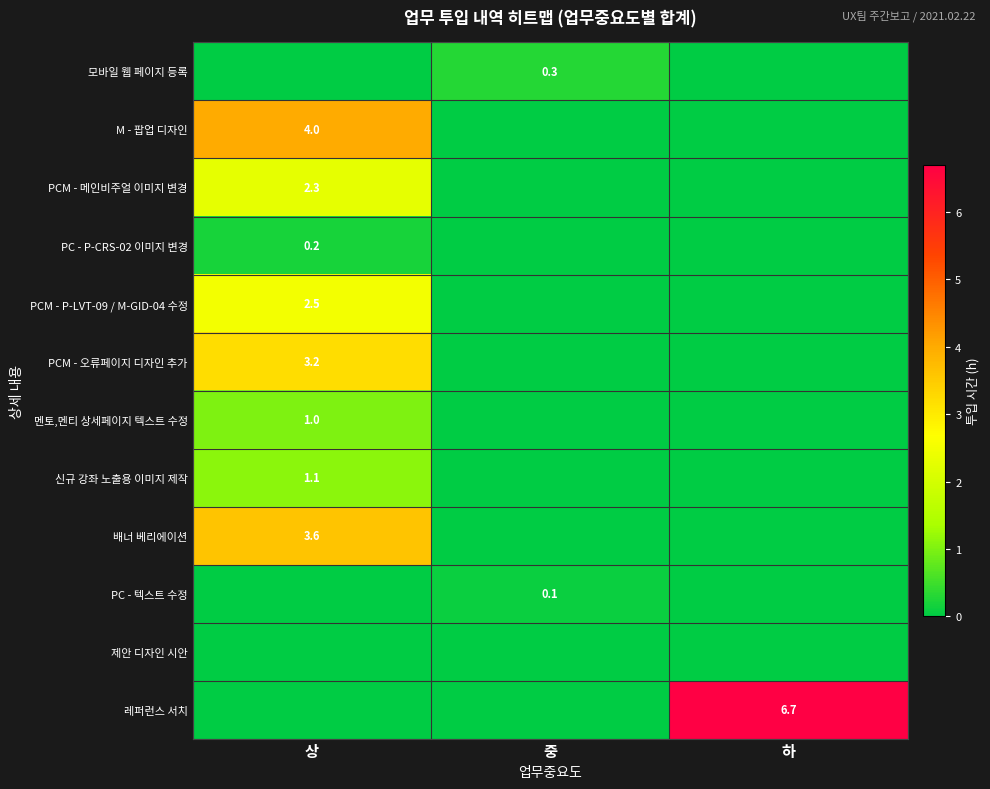

What is the total value across all series at 상?

17.9